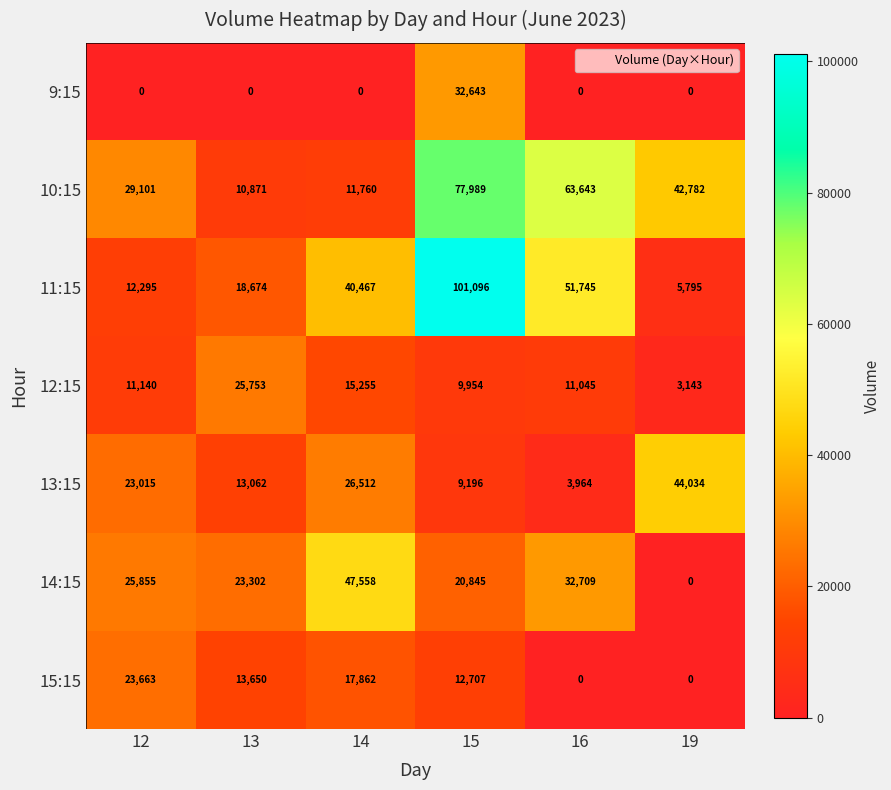

At which label is 15:15 closest to 11831?

15